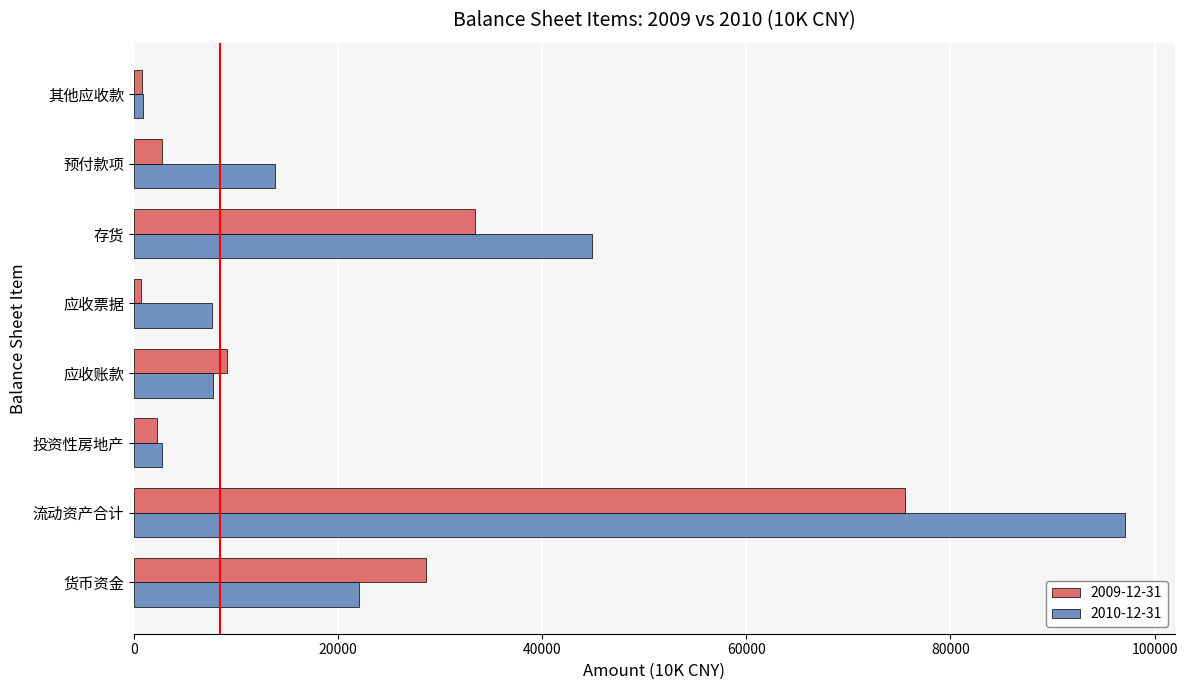

What is the average value of the 2010-12-31 series?

24620